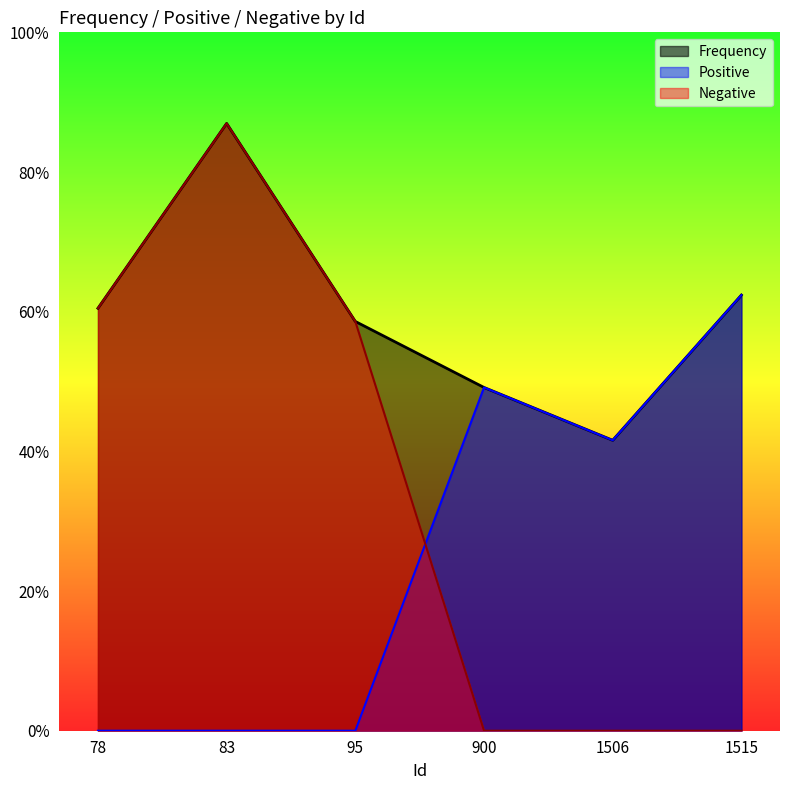

True or false: Negative has a value of 0 at 900.

True